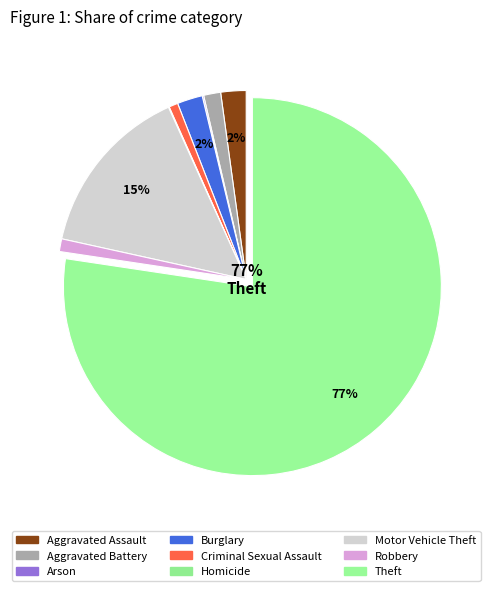

How many slices are in this pie chart?

9